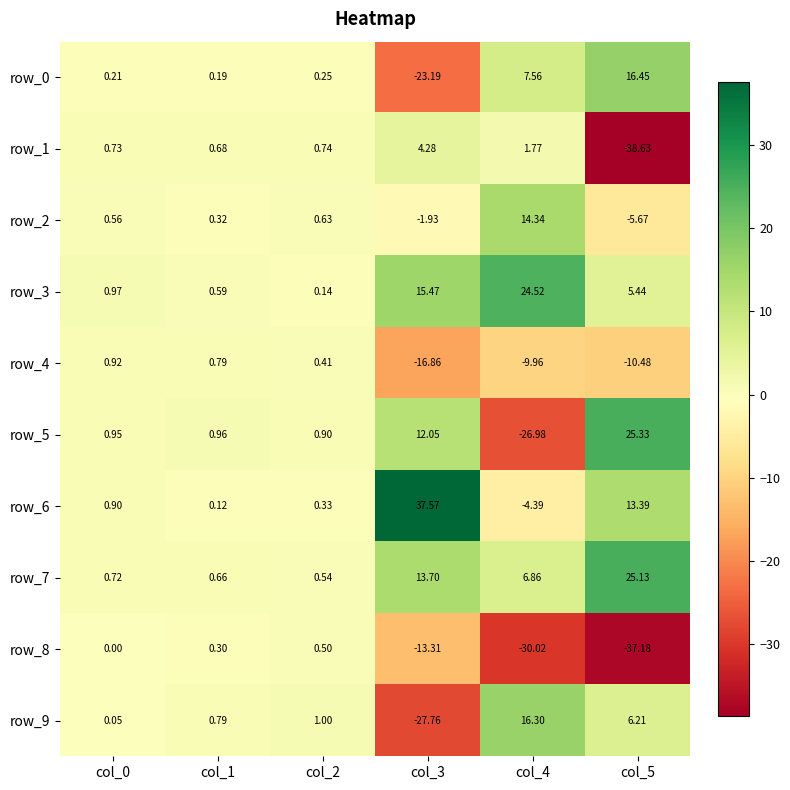

Is the value of row_8 at col_4 greater than the value of row_3 at col_4?

No